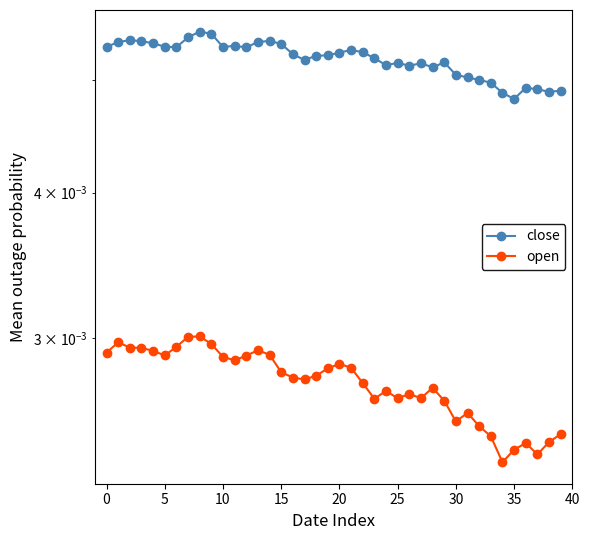

At how many categories does at least one series exceed 0?

40